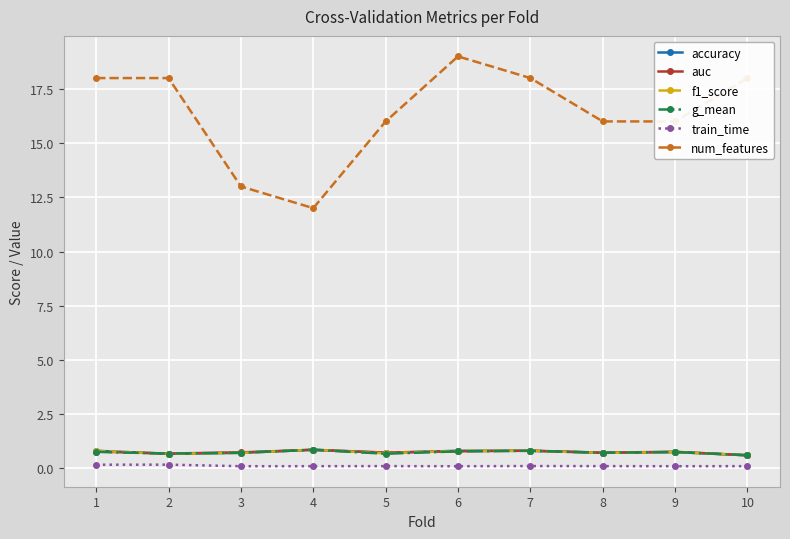

True or false: f1_score has more than 0 interior local peaks.

True